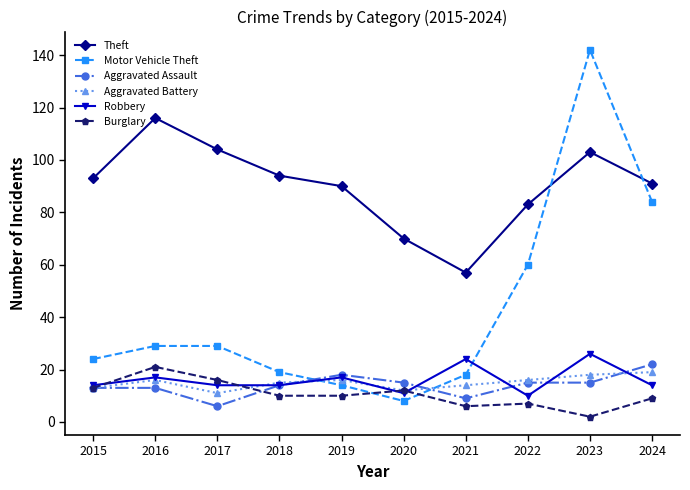

What is the smallest value displayed?

2